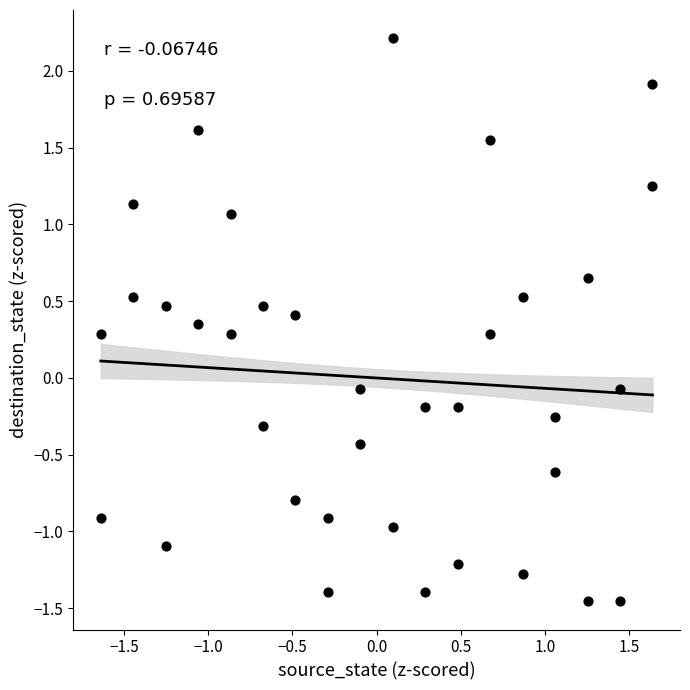

What is the range of Y values (max minus min)?

3.7